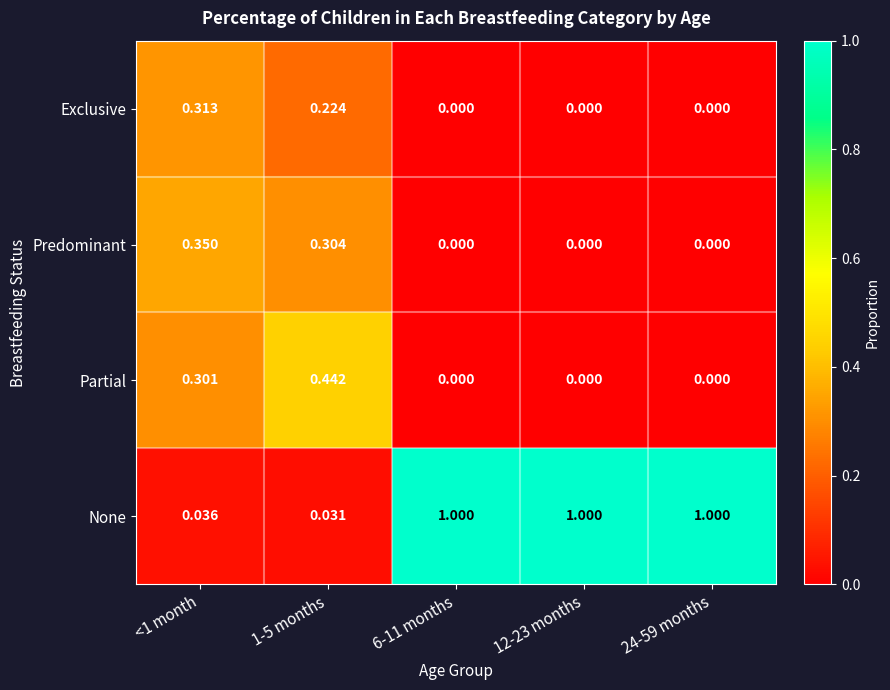

Which series has the largest total across all categories?

None